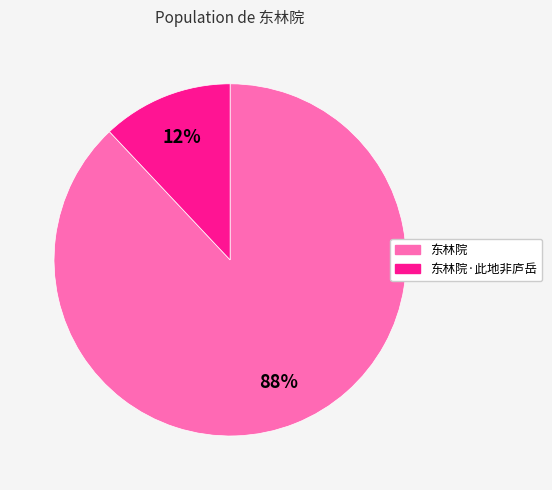

True or false: 东林院 accounts for 94% of the total.

False